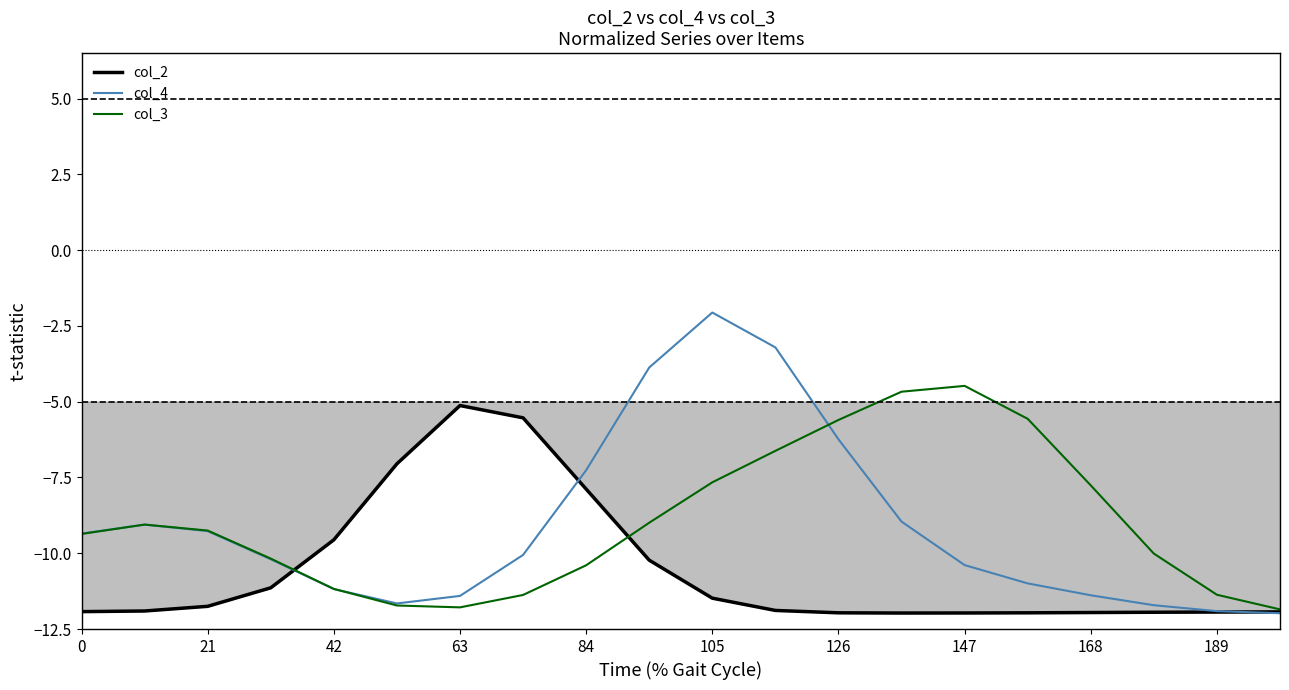

Which series has the largest range (max minus min)?

col_4